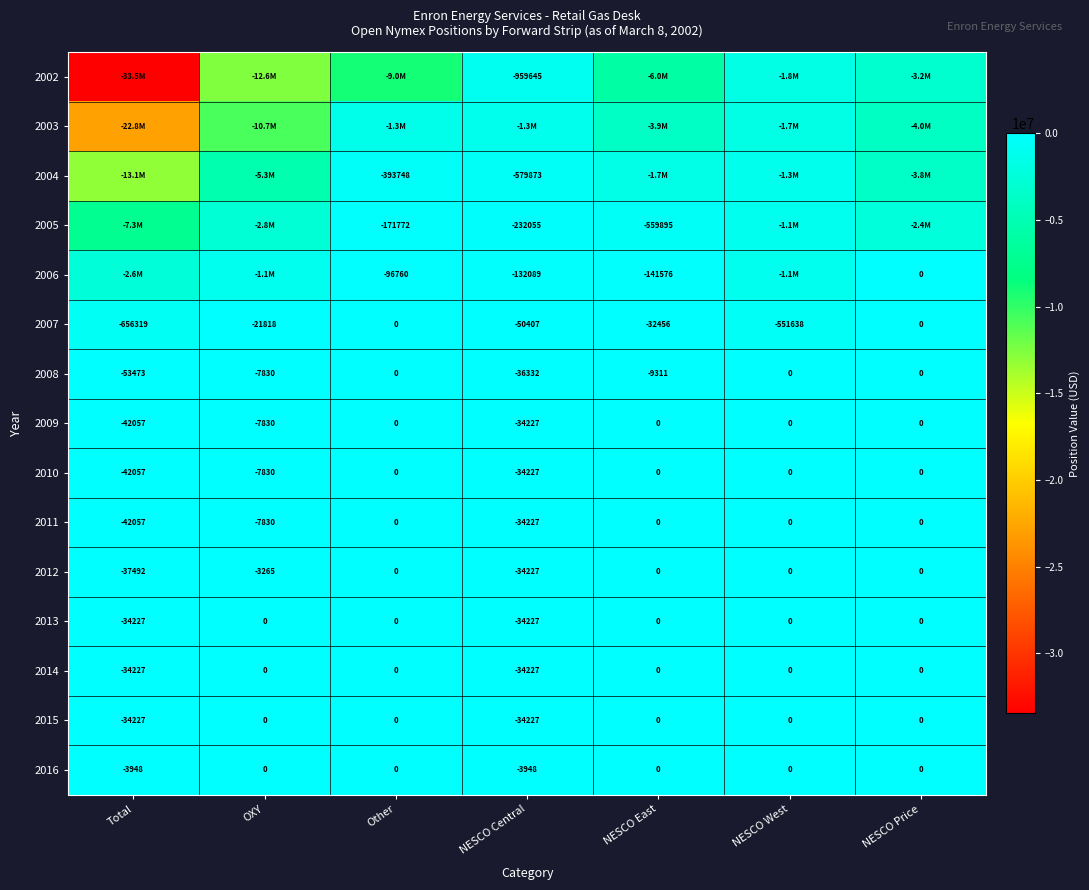

At which category is the sum across all series the highest?

NESCO Central